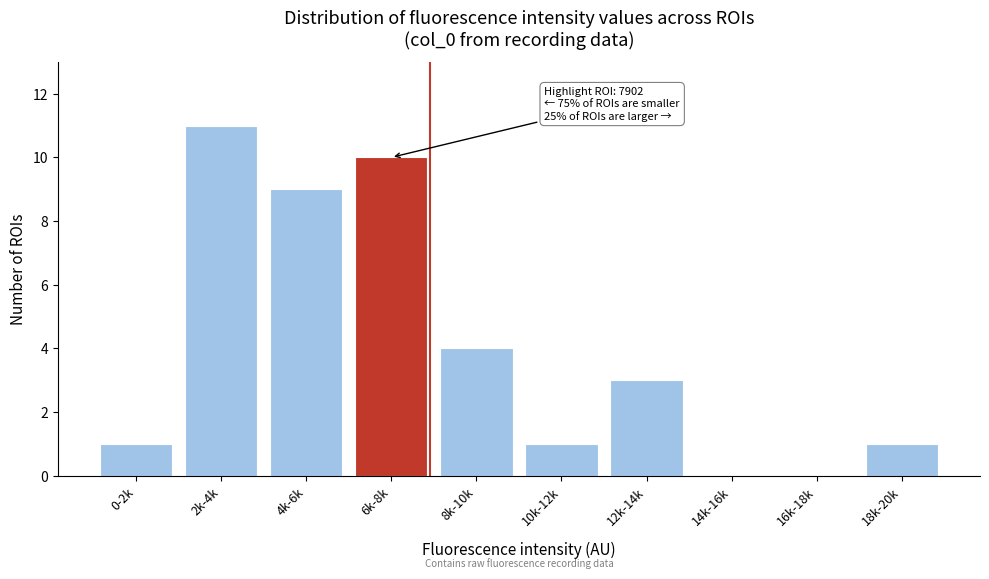

Reading left to right, list all the values displayed in this chart.

0-2k=1	2k-4k=11	4k-6k=9	6k-8k=10	8k-10k=4	10k-12k=1	12k-14k=3	14k-16k=0	16k-18k=0	18k-20k=1